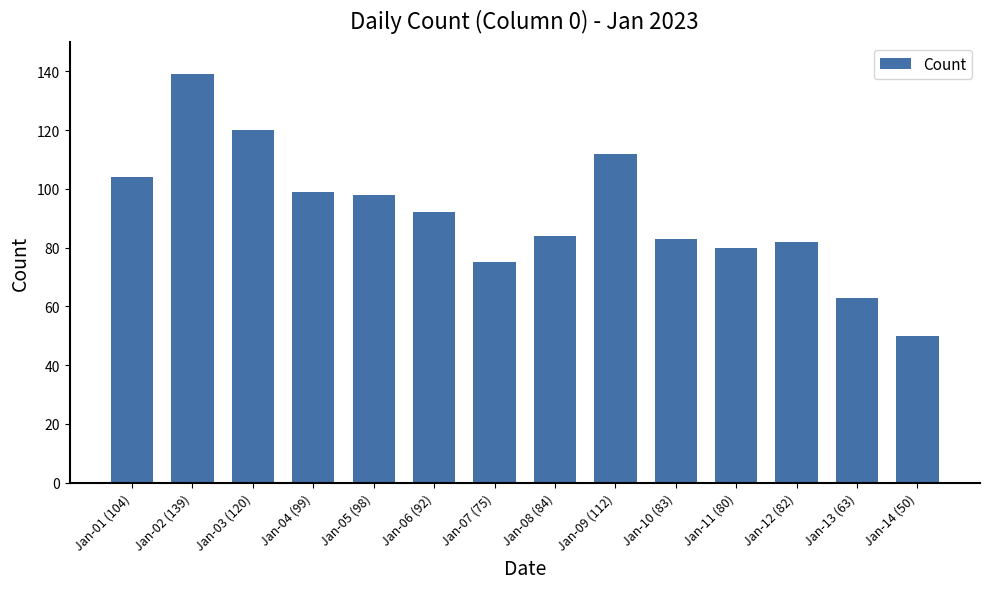

Does the chart contain any negative values?

No